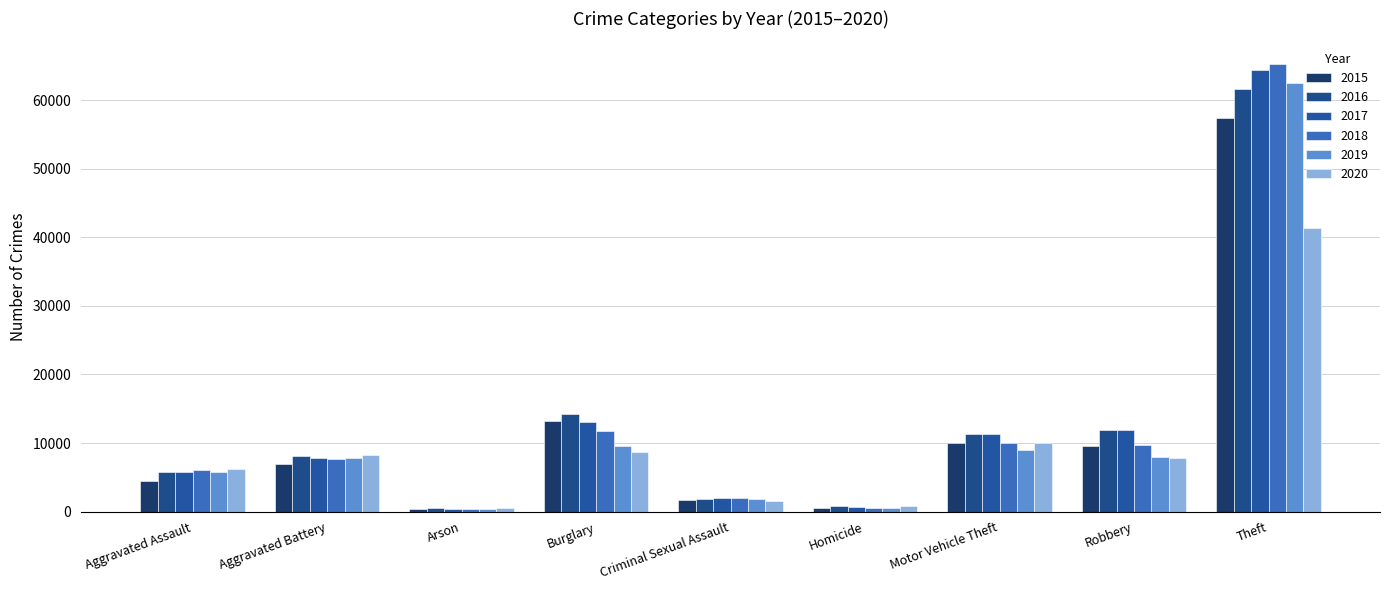

Rank the series by their maximum value, from highest to lowest.

2018, 2017, 2019, 2016, 2015, 2020